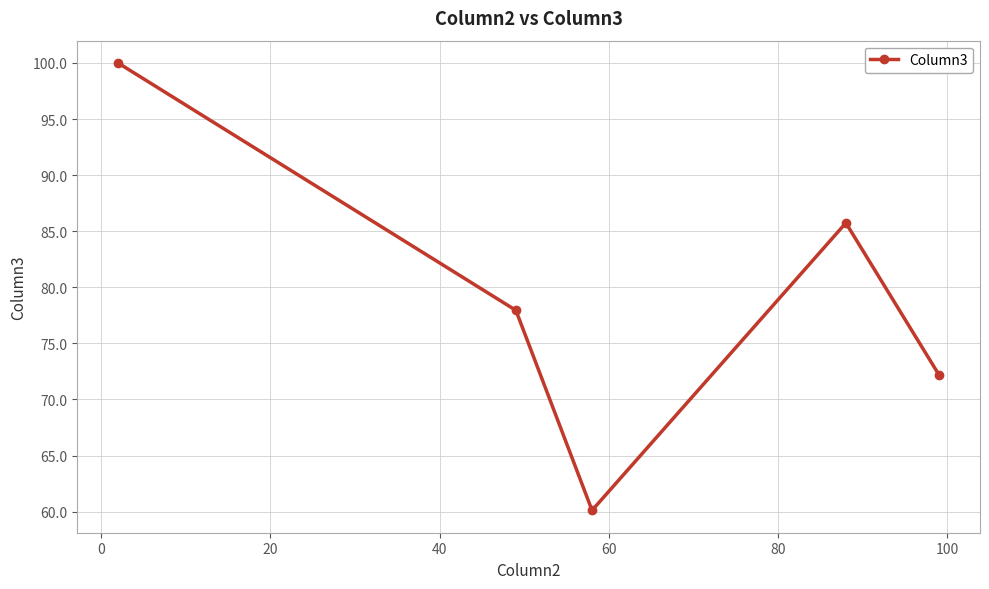

What is the difference between the maximum and minimum values?

39.9